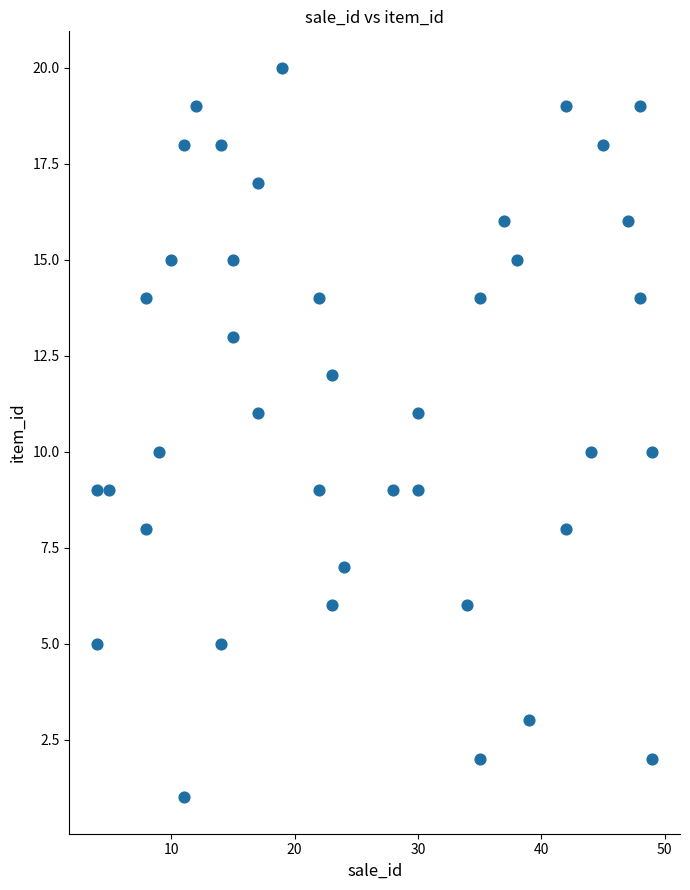

What is the range of Y values (max minus min)?

19